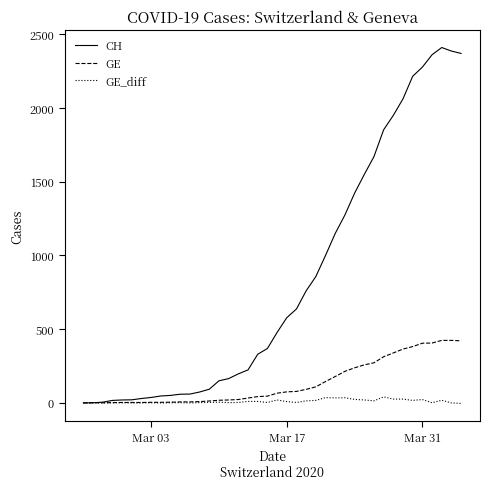

Rank the series by their average value, from lowest to highest.

GE_diff, GE, CH